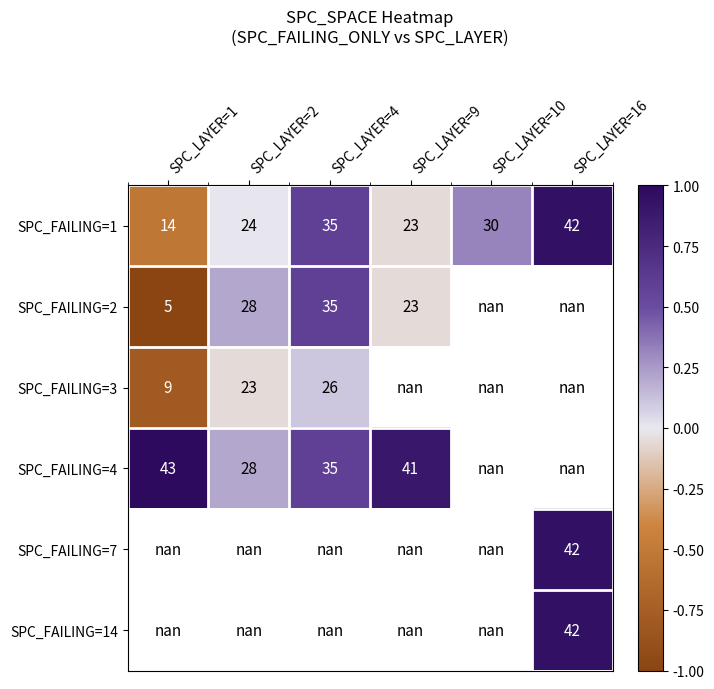

What is the difference between the highest and lowest values at SPC_LAYER=9?

0.9